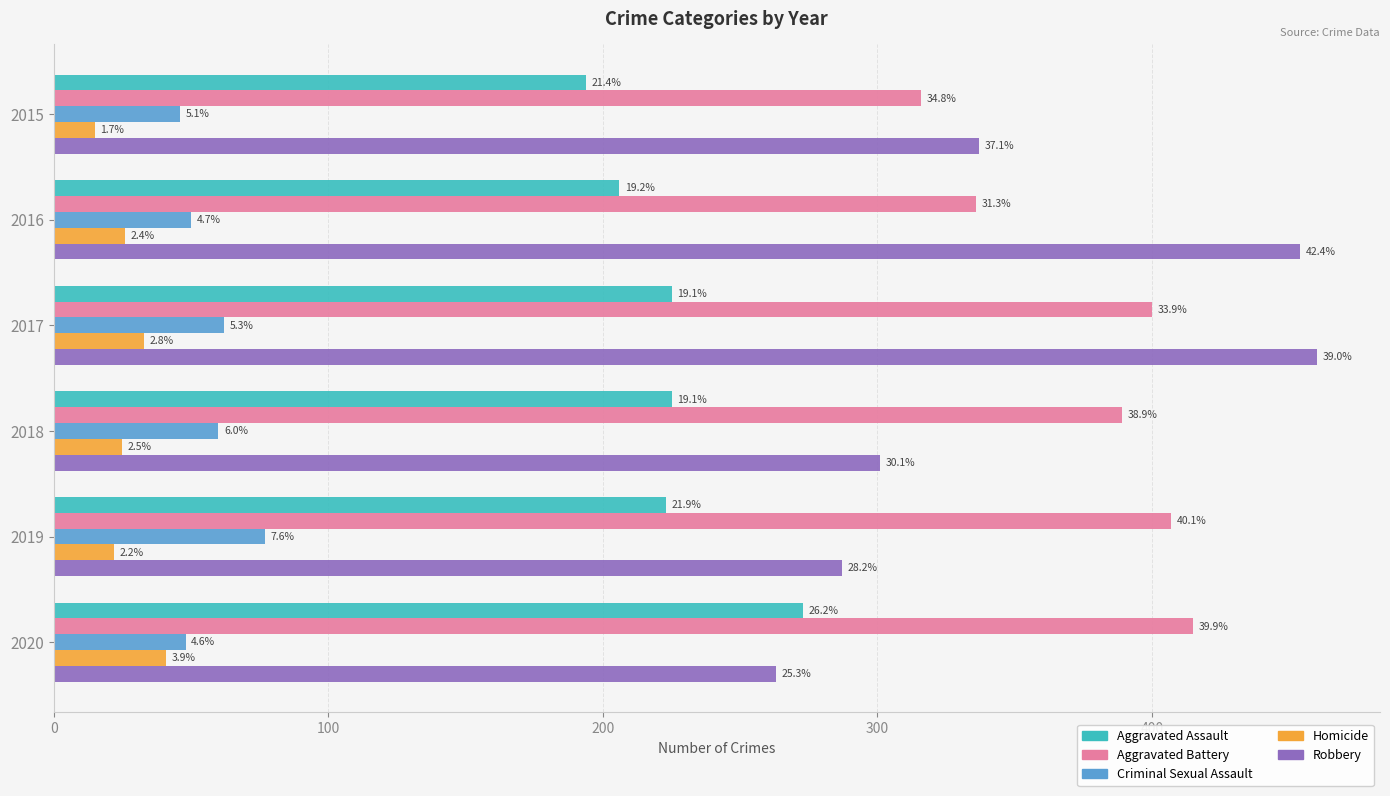

What are all the series names shown in the legend?

Aggravated Assault, Aggravated Battery, Criminal Sexual Assault, Homicide, Robbery